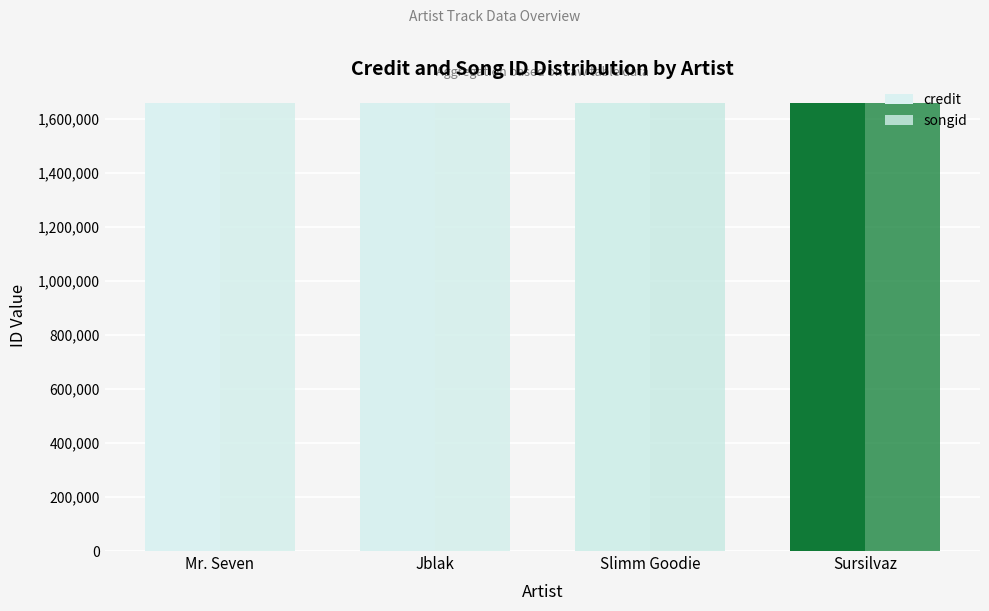

How many bars are there in total?

8